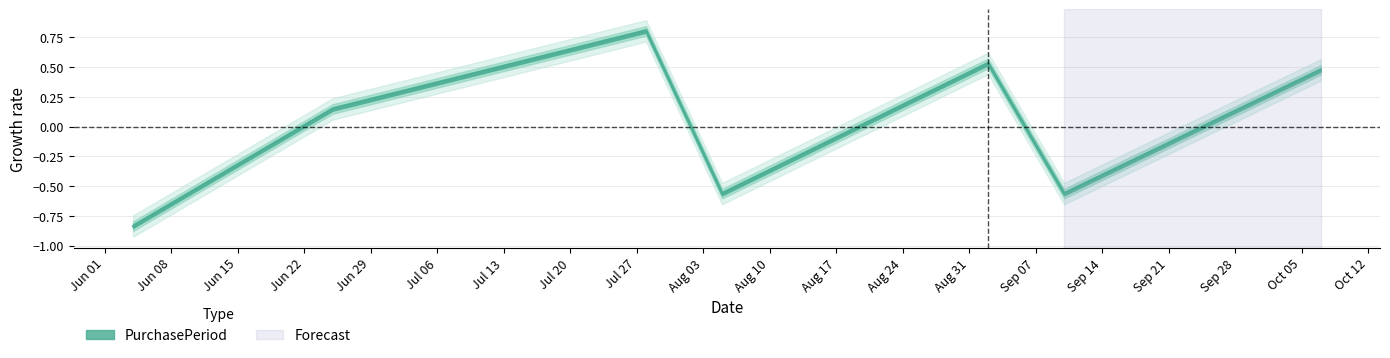

Between 2015-09-10 and 2015-10-07, which is larger?

2015-10-07